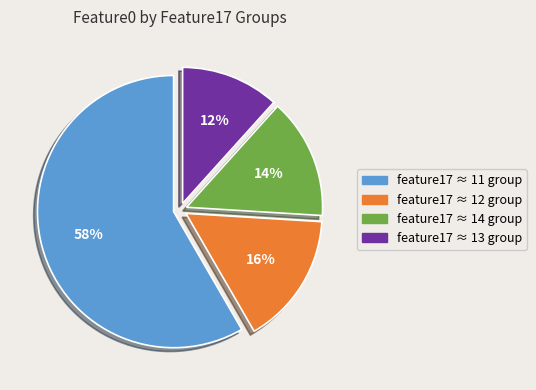

To the nearest percent, what is the average slice percentage?

25%